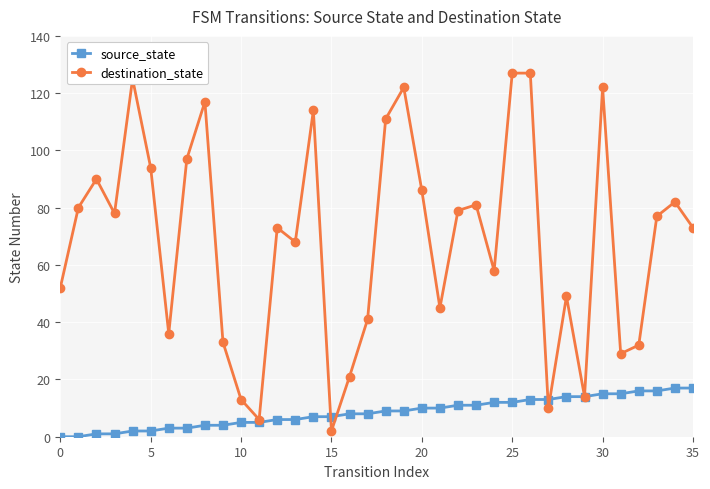

At how many categories does at least one series exceed 56?

22